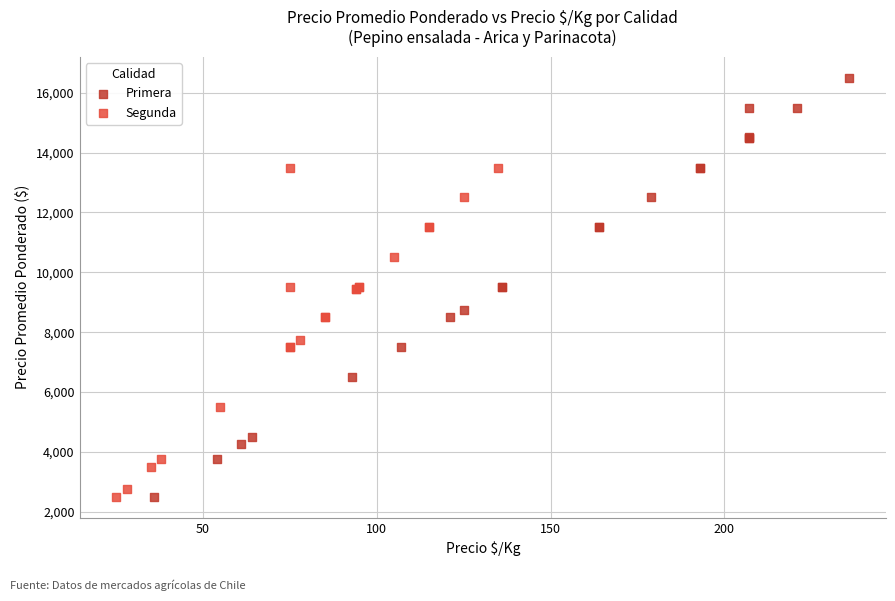

Which series contains the highest Y value?

Primera